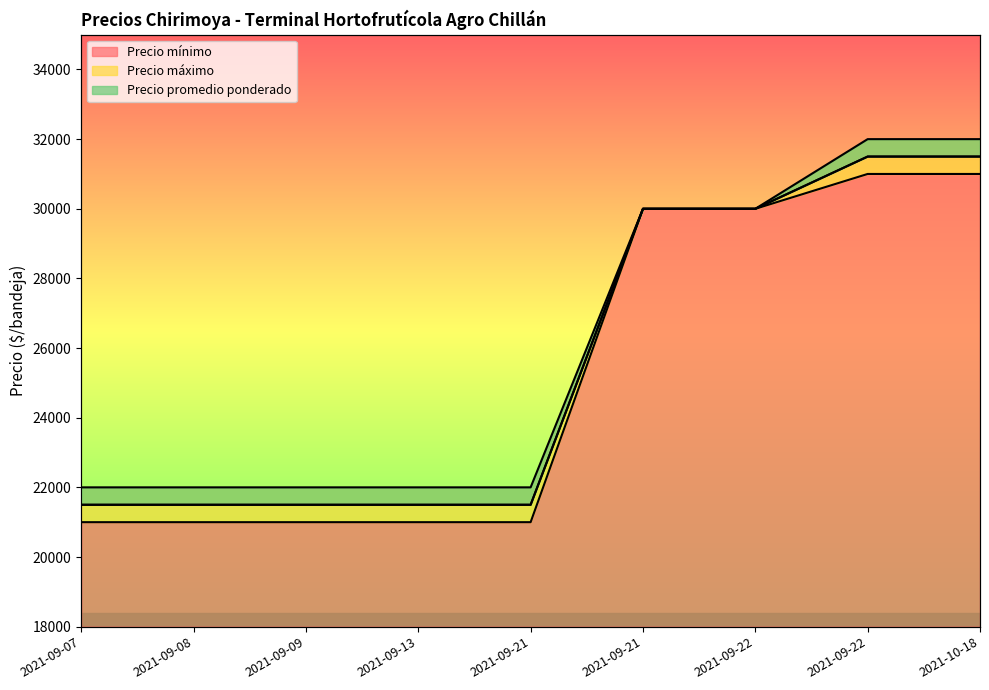

True or false: Precio mínimo and Precio máximo intersect in this chart.

False